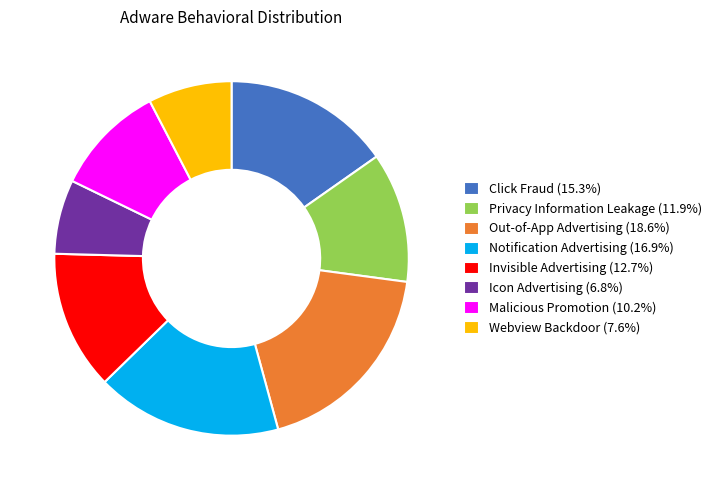

Is there any slice that represents more than half of the pie?

No